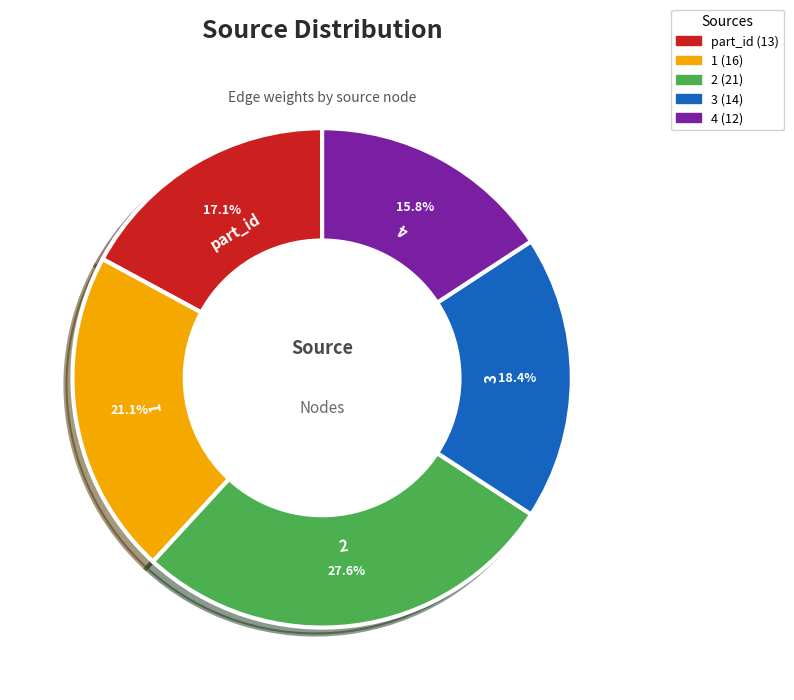

Rank the categories by value from highest to lowest.

2, 1, 3, part_id, 4